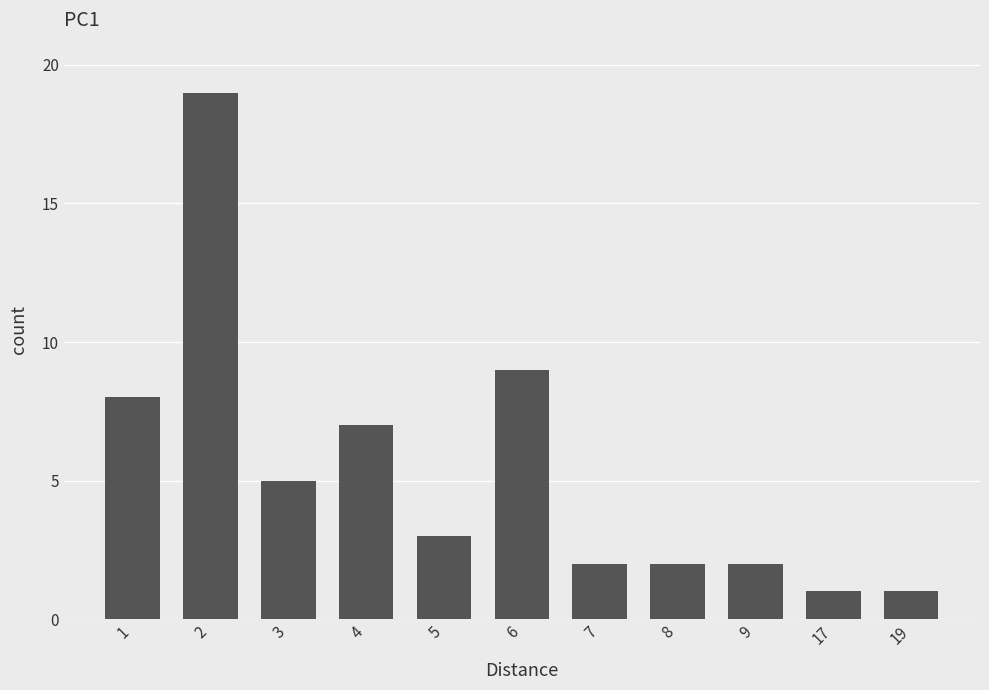

What is the value of the 11th bar from the left?

1